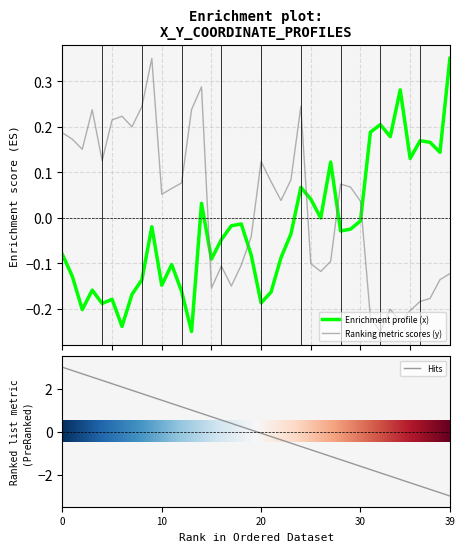

The value of y at 2 is 0.2. True or false?

True